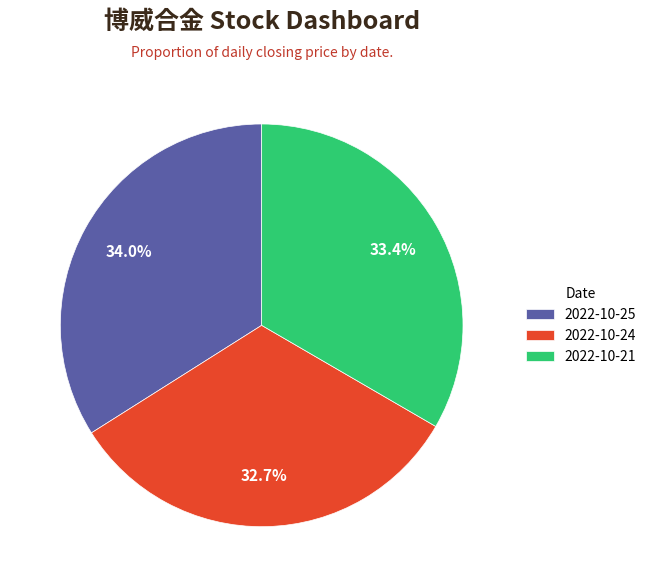

Is there any slice that represents more than half of the pie?

No